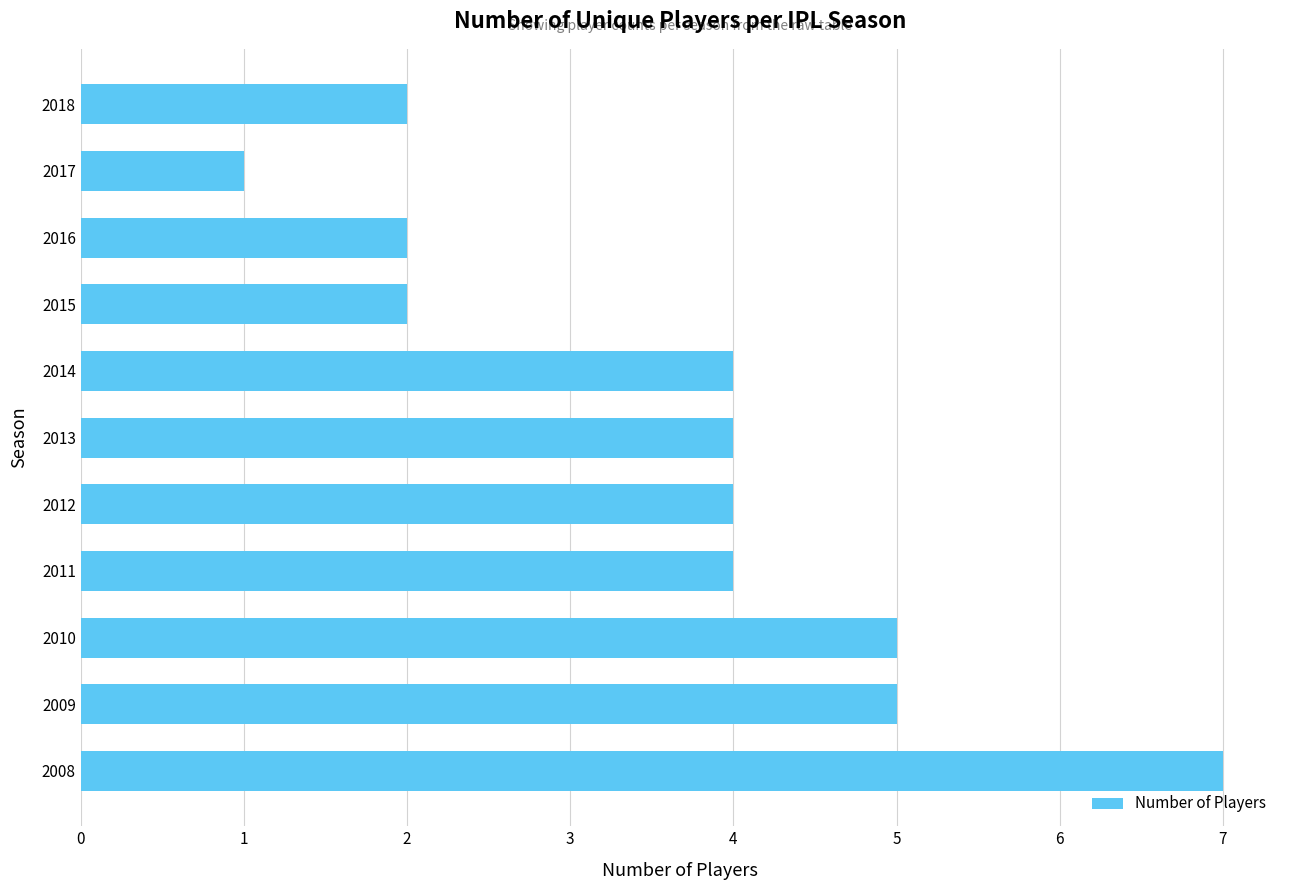

Which has a higher value, 2013 or 2017?

2013